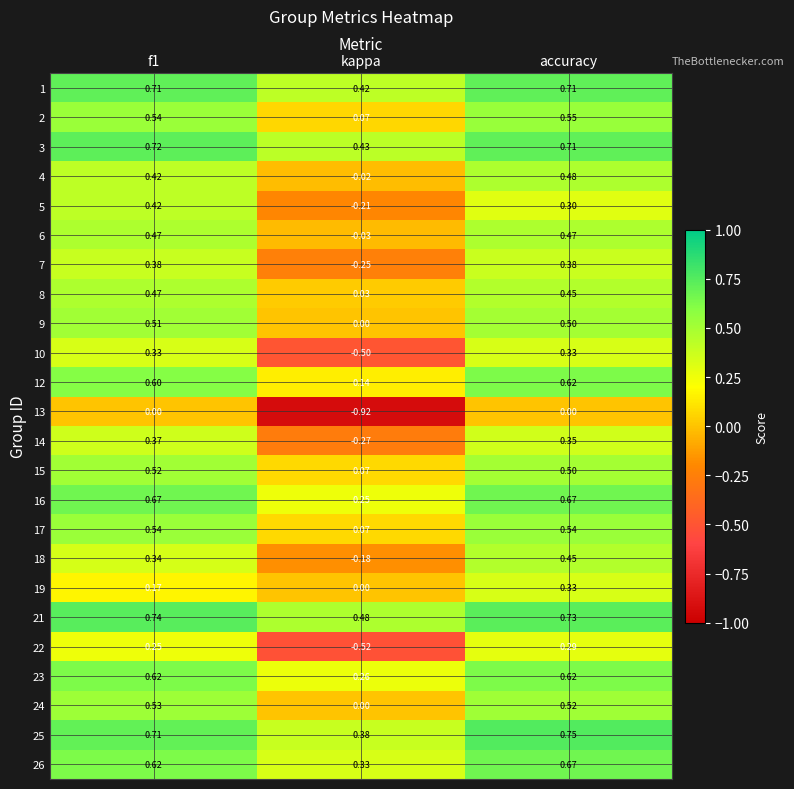

At which category does the chart reach its peak across all series?

accuracy